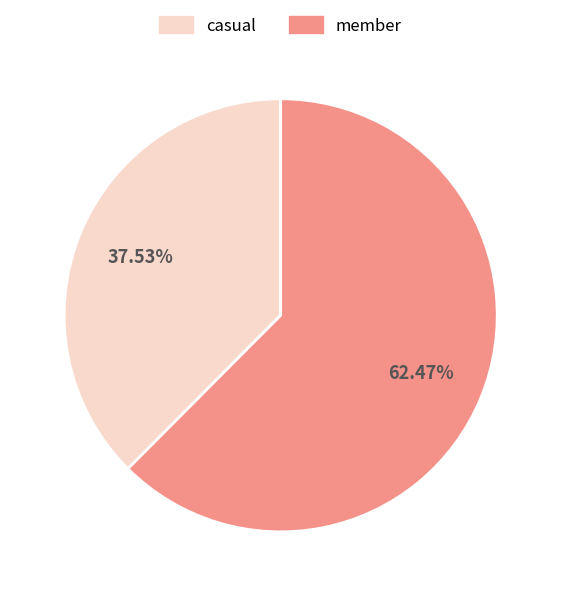

Is there any slice that represents more than half of the pie?

Yes